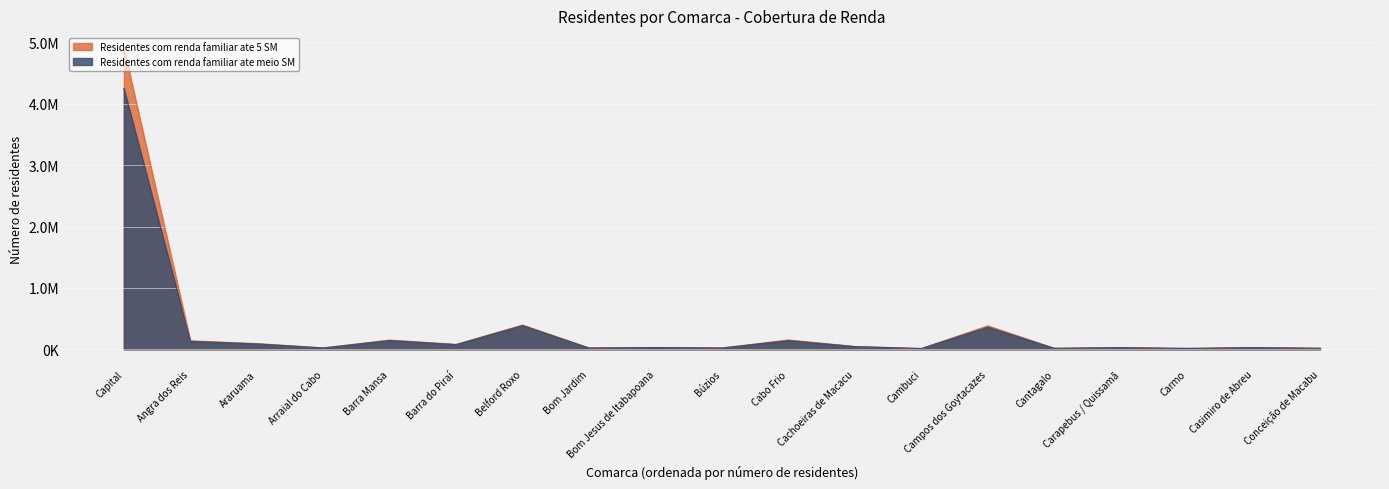

At which label does Residentes com renda familiar ate meio SM reach its minimum?

Cambuci